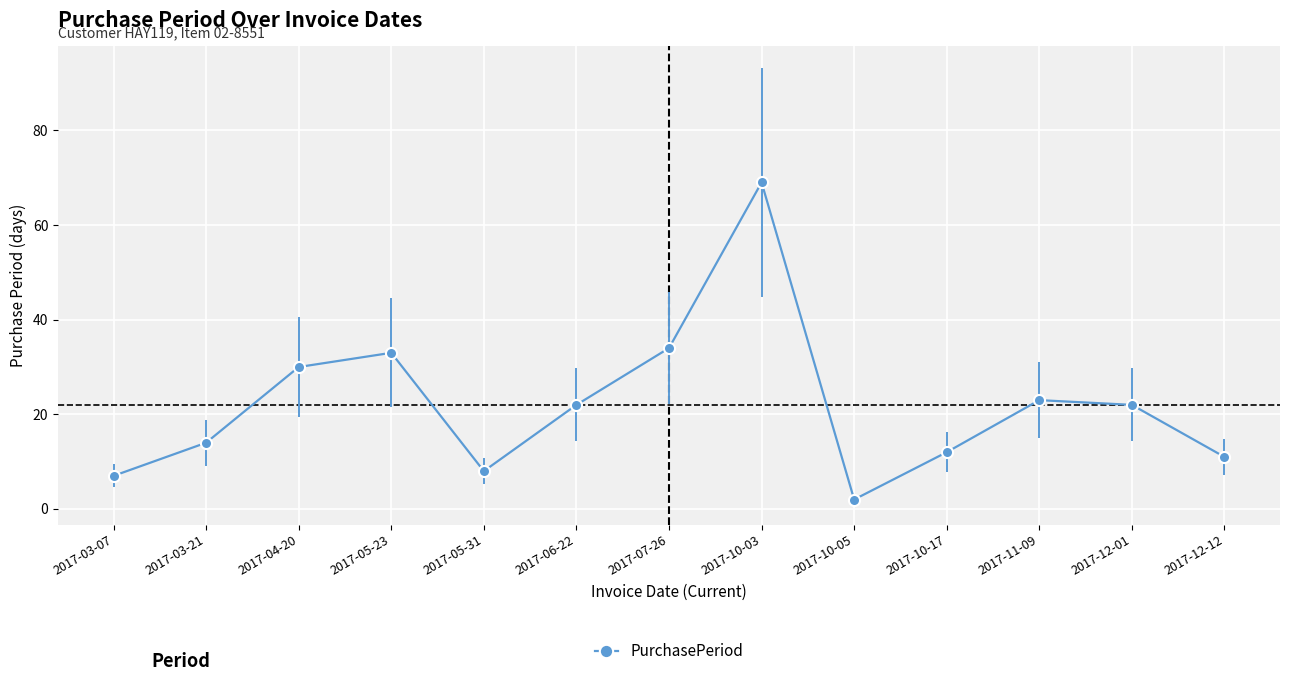

At which label is the value closest to 35?

2017-07-26